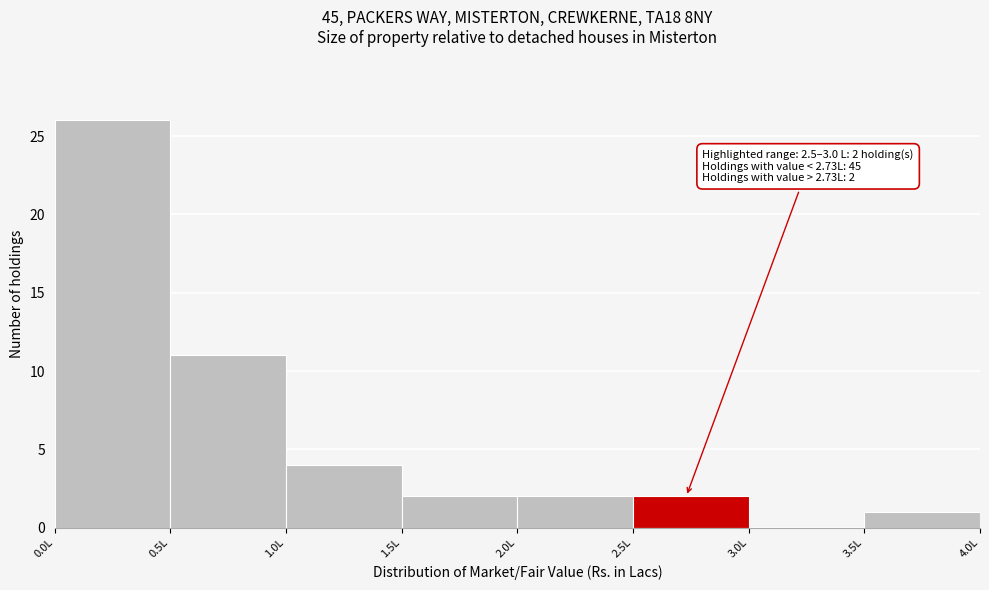

Over which range of the x-axis is the bar tallest?

0.0 to 0.5